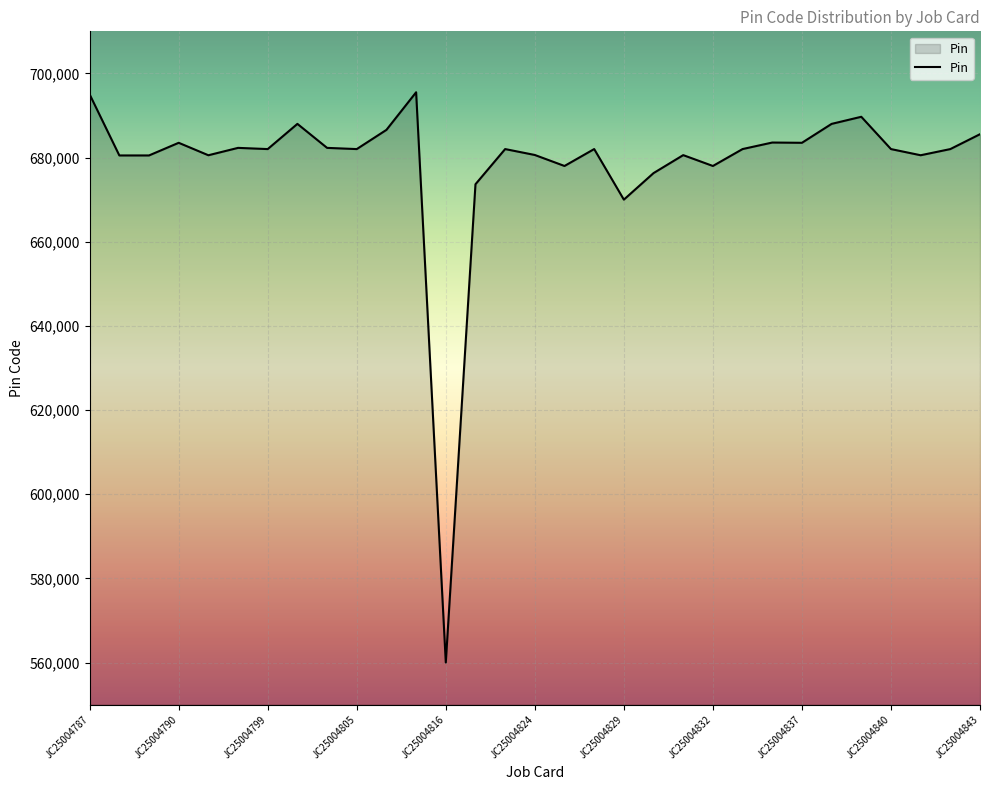

How many lines are shown in the chart?

1